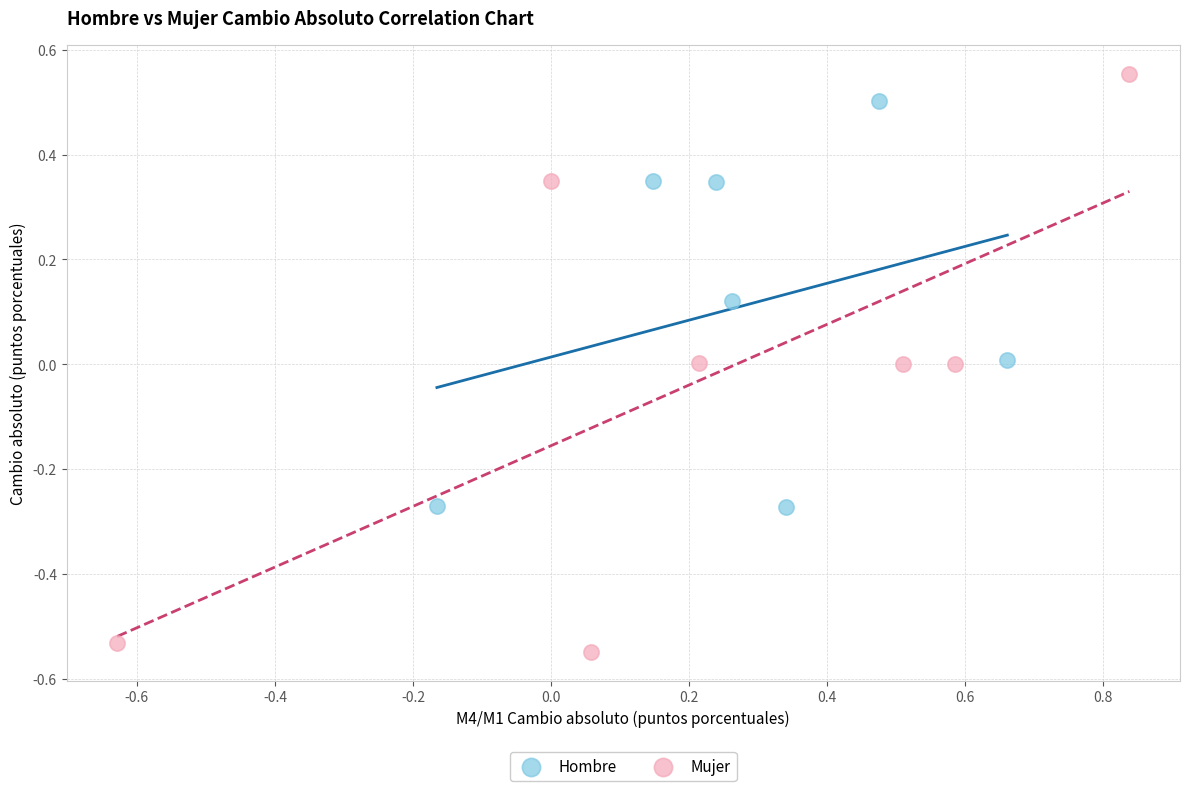

Which series contains the highest Y value?

Mujer